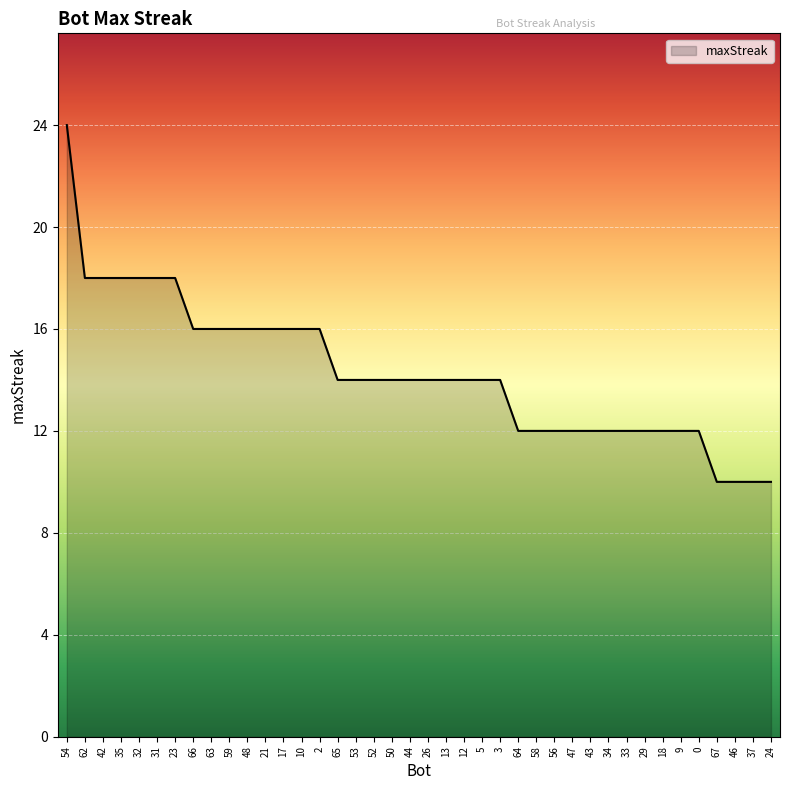

What value does the data have at 10?

16